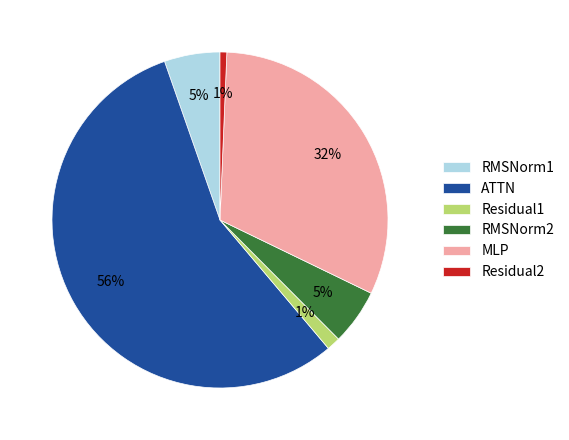

To the nearest percent, what is the average slice percentage?

17%